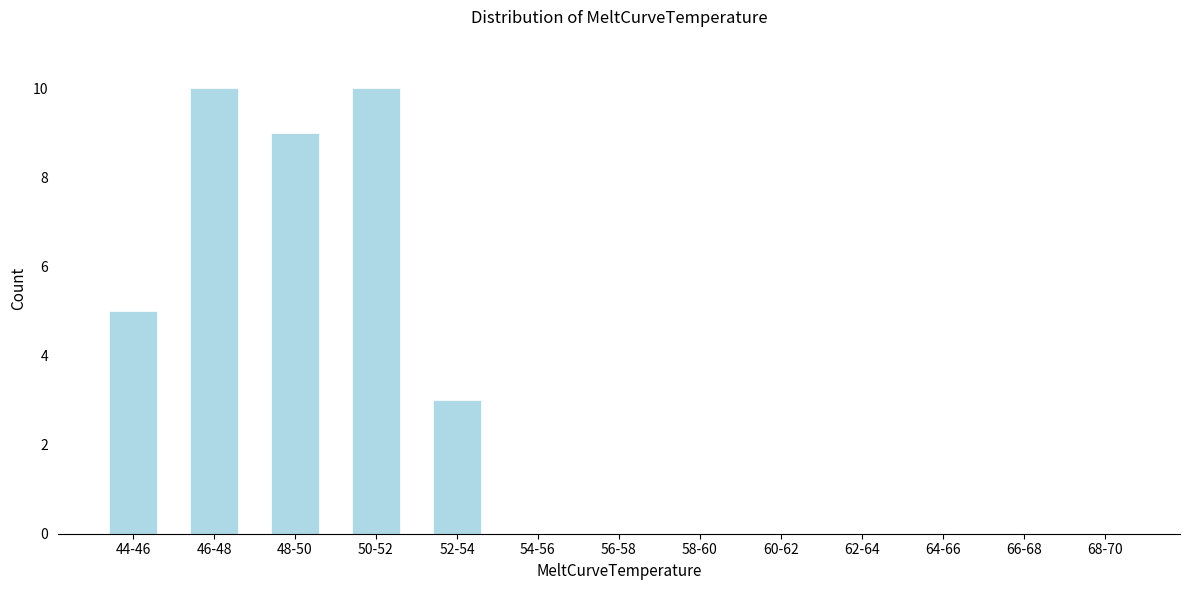

Reading right to left, list all the values displayed in this chart.

68-70=0	66-68=0	64-66=0	62-64=0	60-62=0	58-60=0	56-58=0	54-56=0	52-54=3	50-52=10	48-50=9	46-48=10	44-46=5